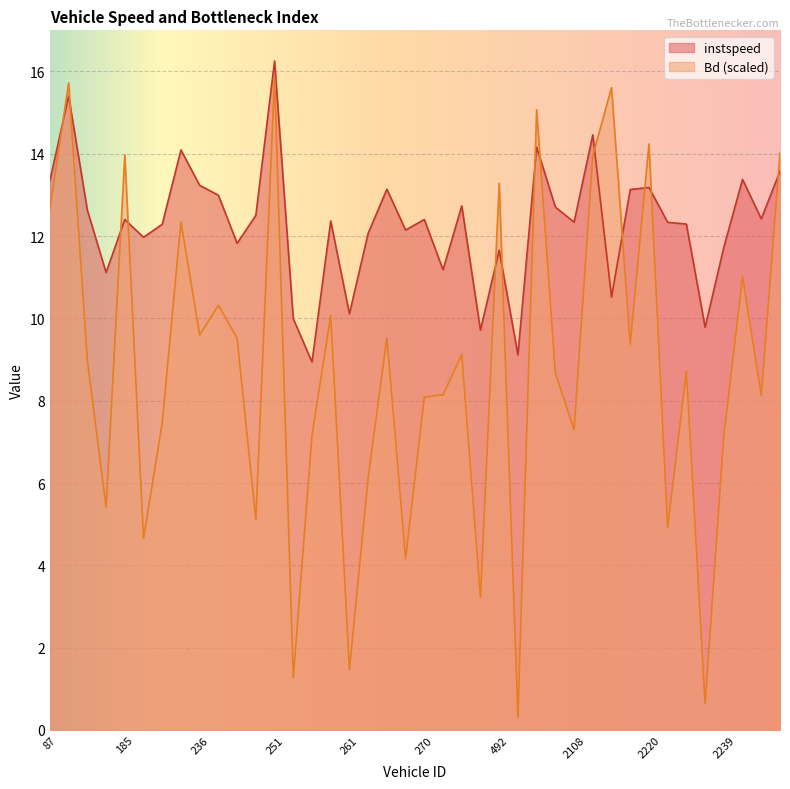

What are all the series names shown in the legend?

instspeed, Bd (scaled)